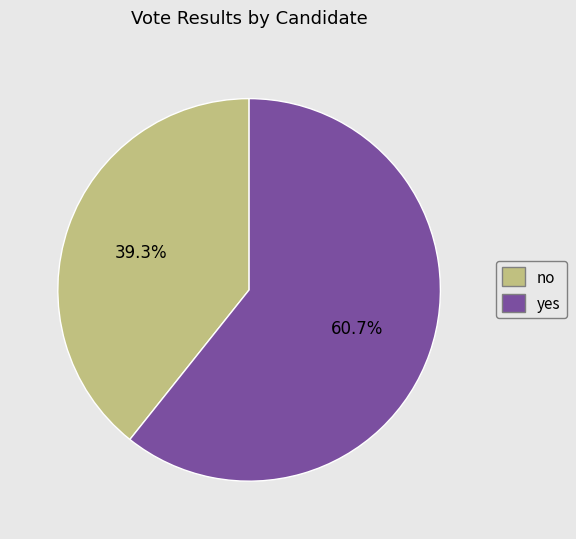

Is it true that yes is 61% of the pie?

True